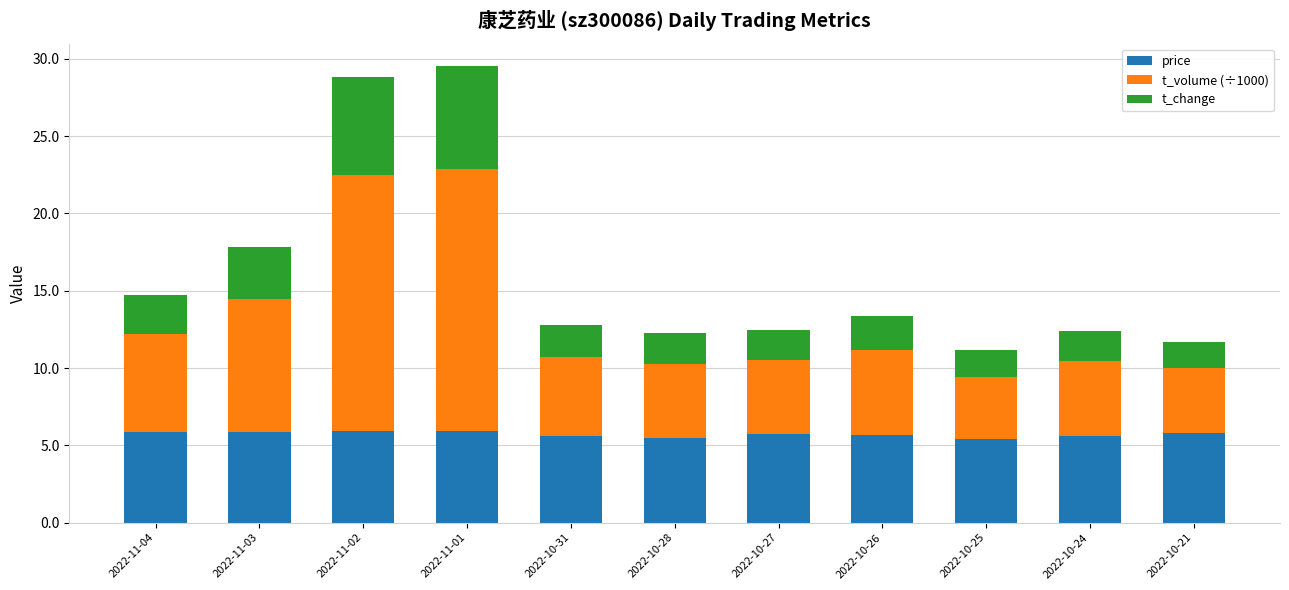

What is the total value across all series at 2022-11-03?

17.8